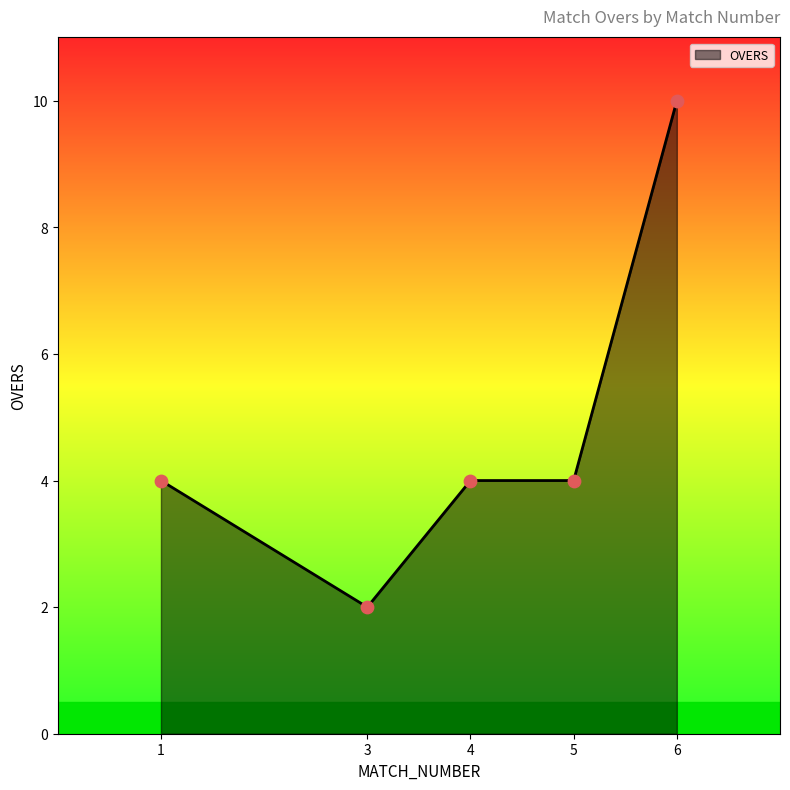

Which has a higher value, 4 or 3?

4